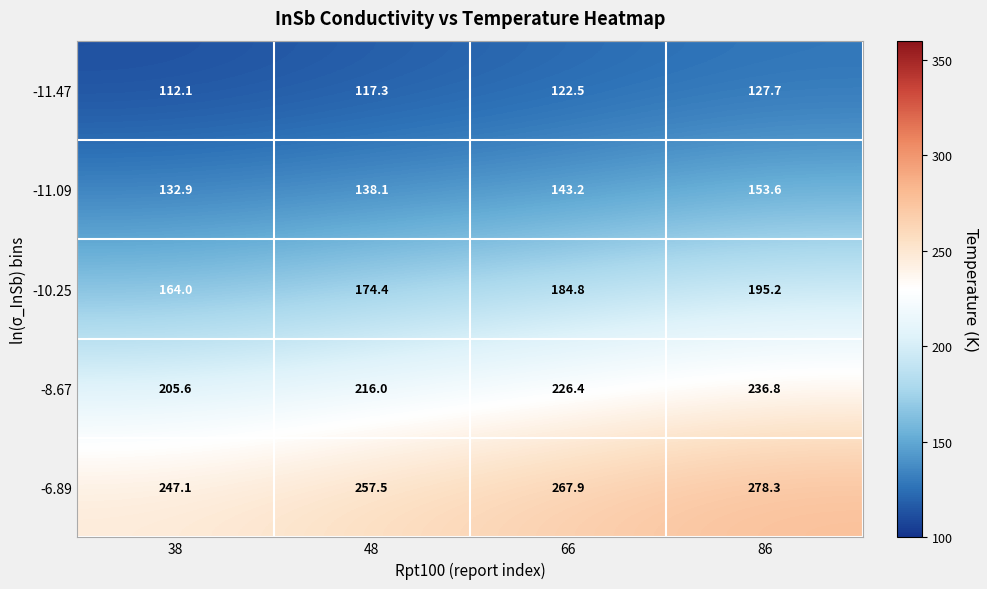

List the series in order of their overall mean, highest first.

-6.89, -8.67, -10.25, -11.09, -11.47